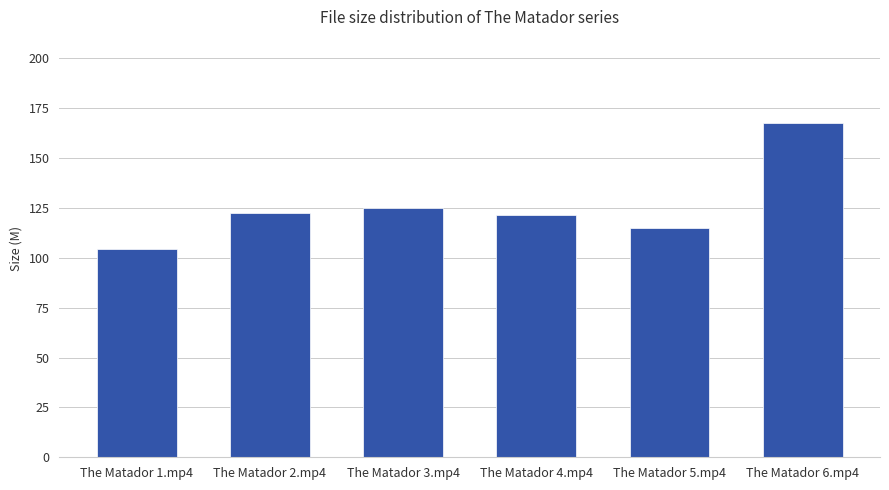

The value at The Matador 3.mp4 is 170.0. True or false?

False